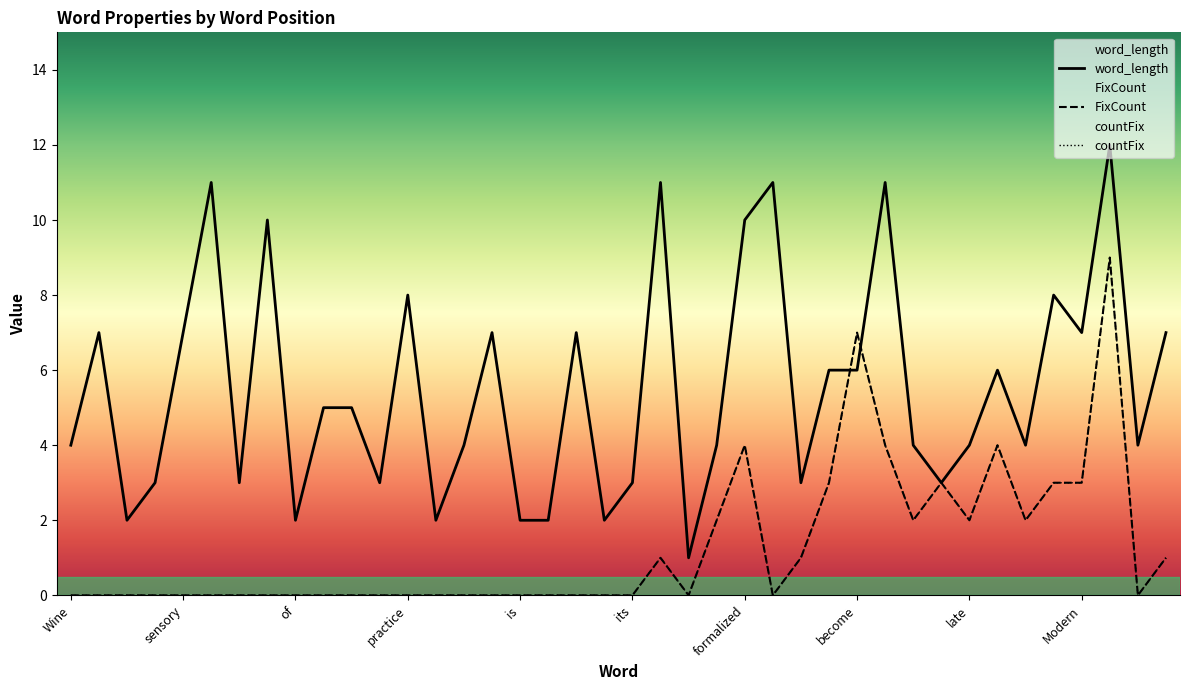

The value of word_length at production is 11. True or false?

True